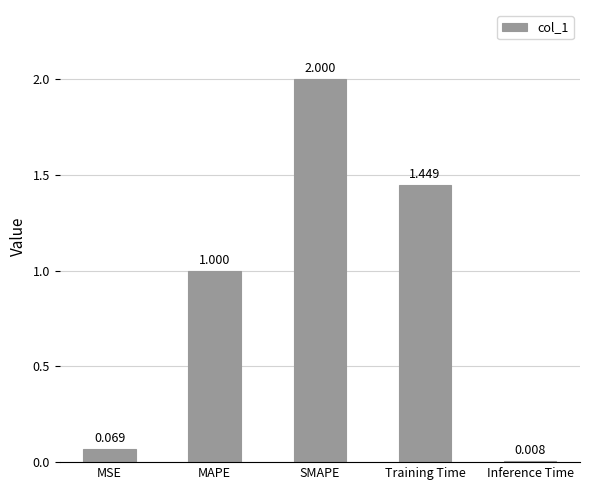

Does the chart contain stacked bars?

No